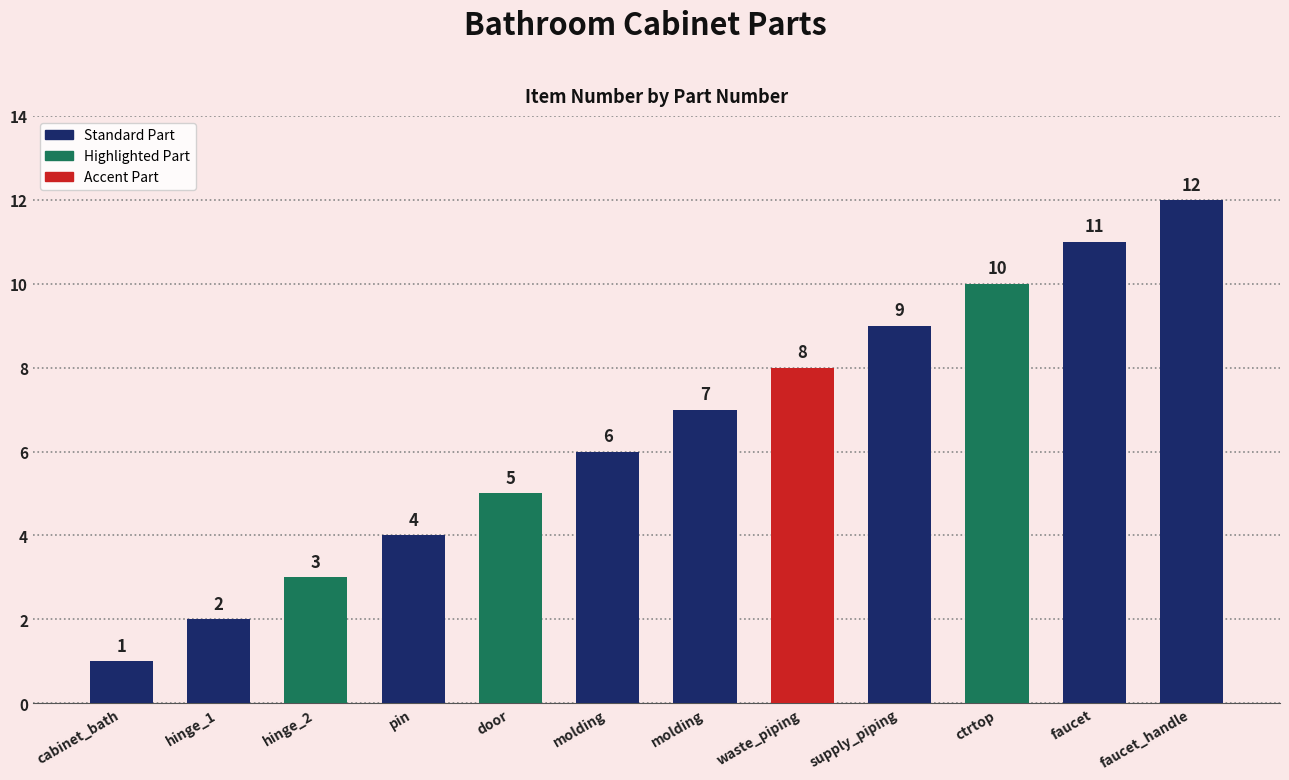

Count the number of categories in the chart.

12